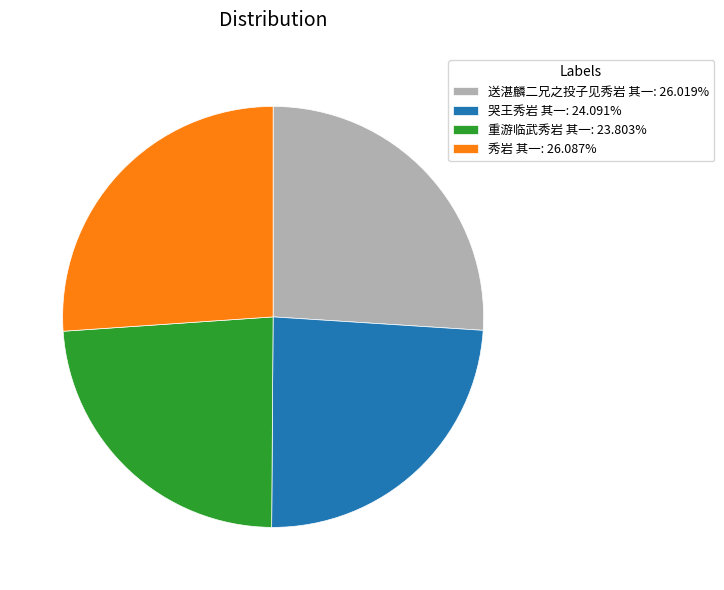

Approximately how many times larger is the value at 哭王秀岩 其一: 24.091% compared to 重游临武秀岩 其一: 23.803%?

1.0